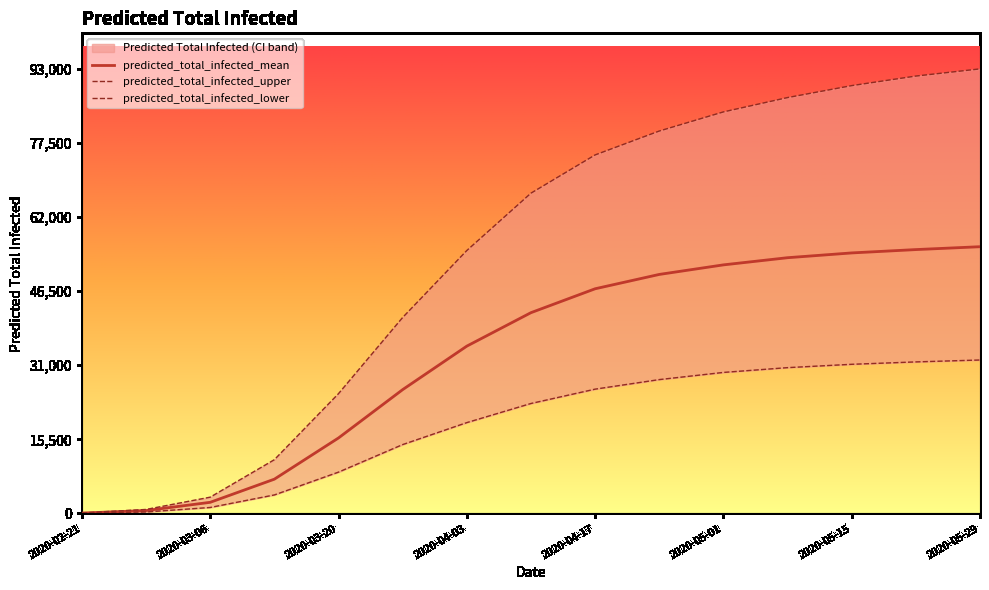

What is the difference between the maximum and minimum values in the predicted_total_infected_upper series?

92896